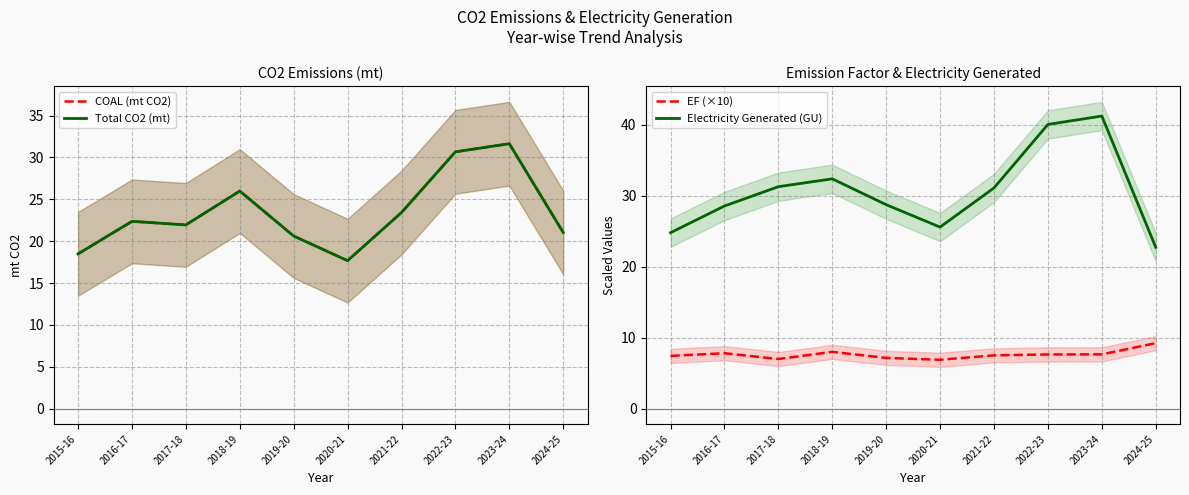

What is the difference between the highest and lowest values at 2022-23?

32.4